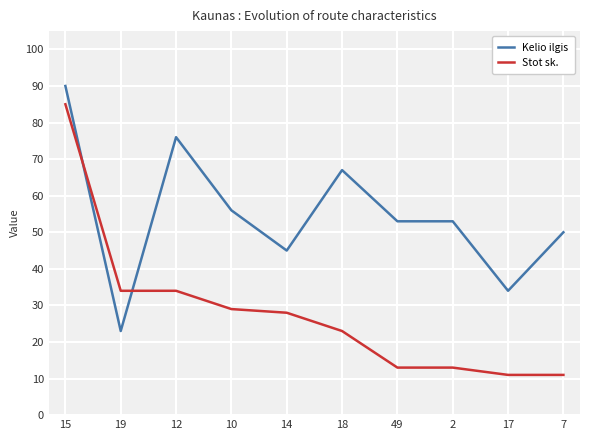

What are all the series names shown in the legend?

Kelio ilgis, Stot sk.